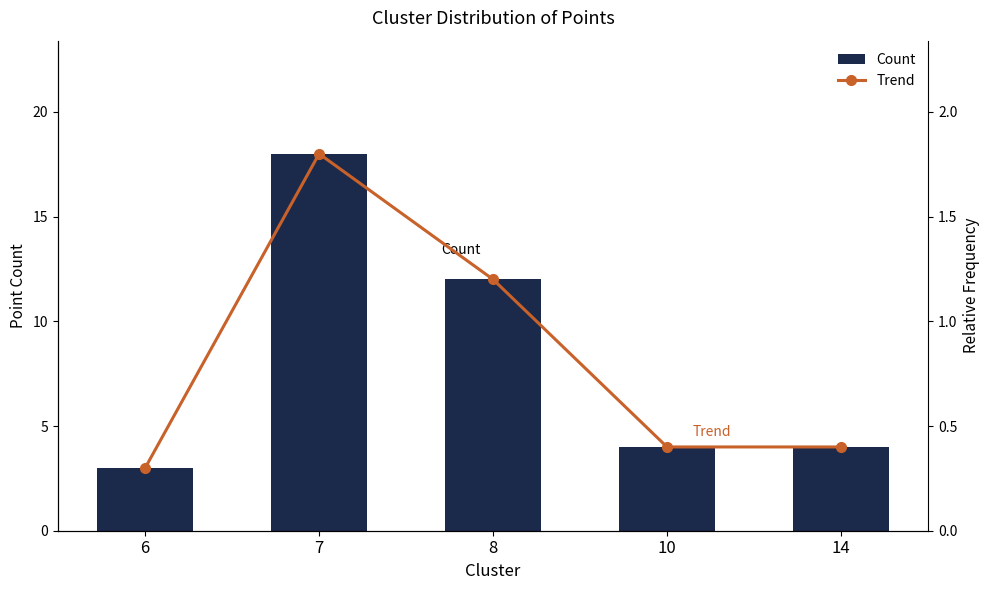

What is the average value of the Trend series?

0.8